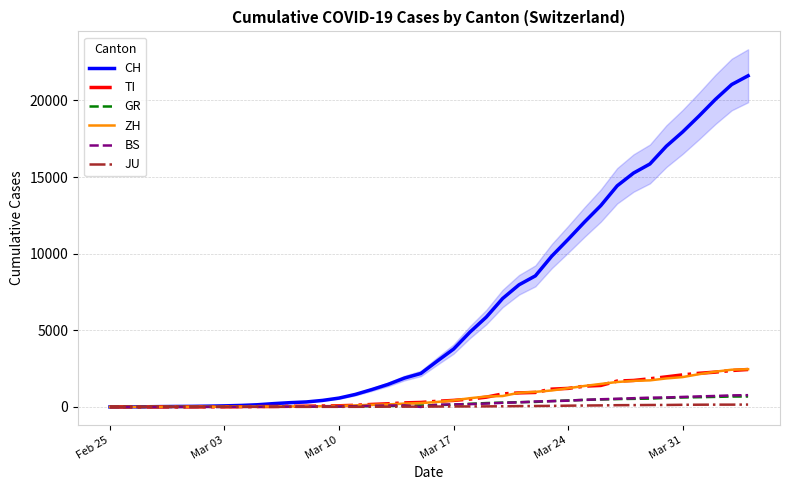

What is the maximum value for ZH?

2461